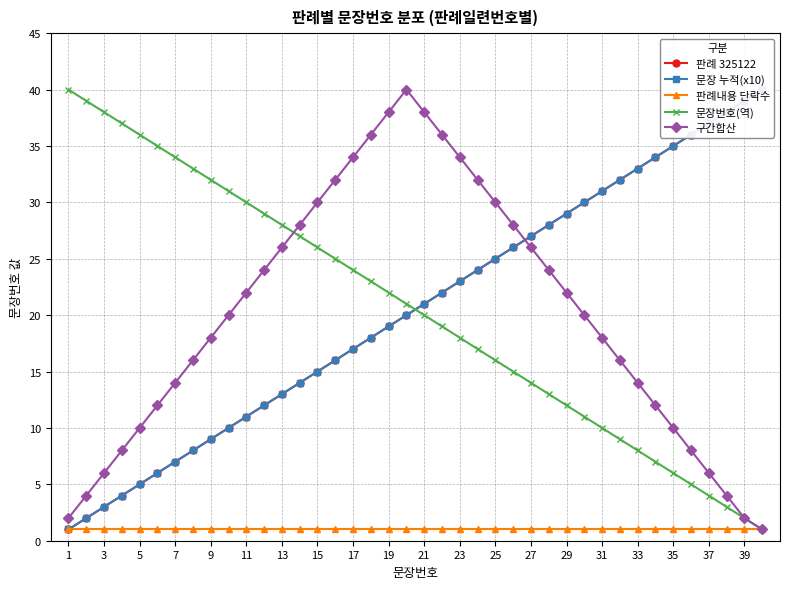

The value of 판례내용 단락수 at 29 is 1. True or false?

True